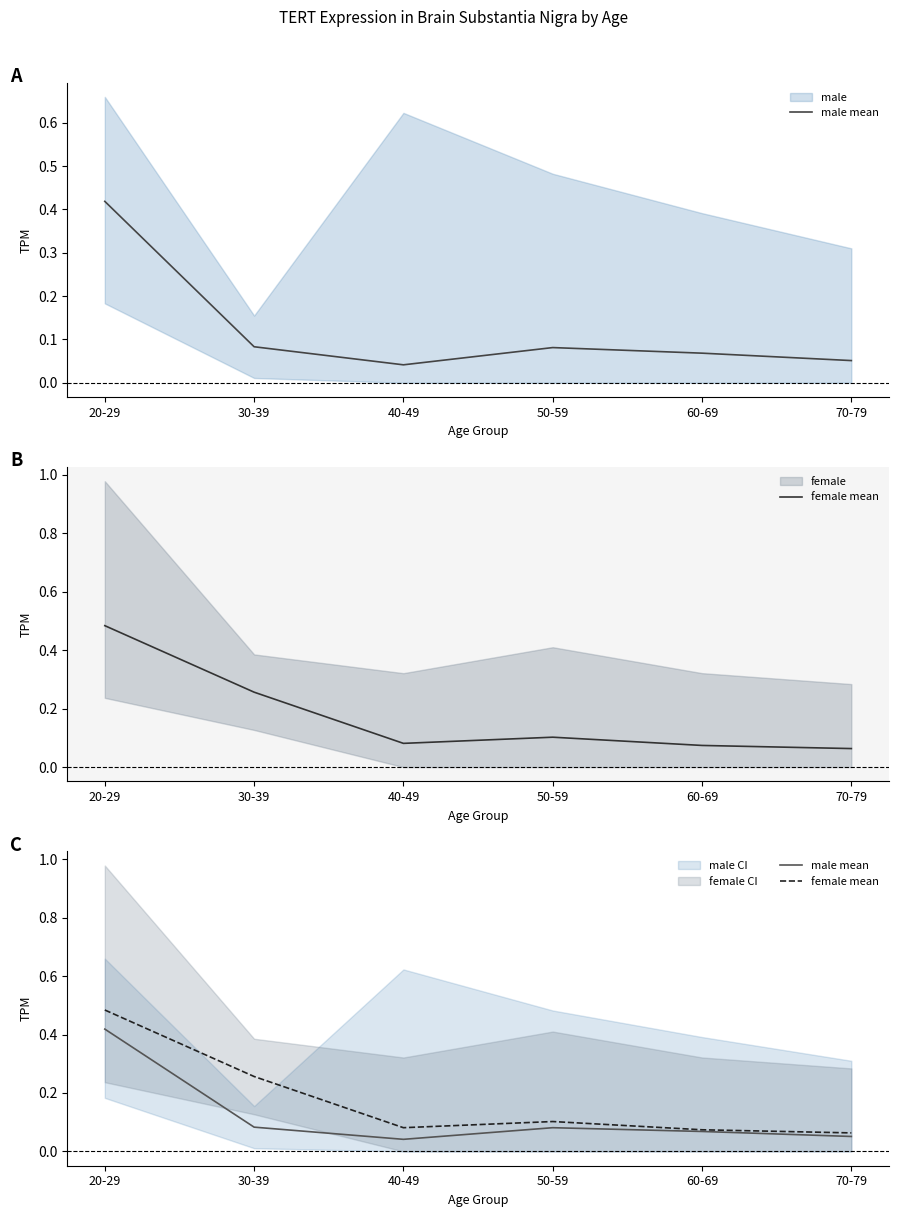

At which category does the chart reach its minimum across all series?

40-49